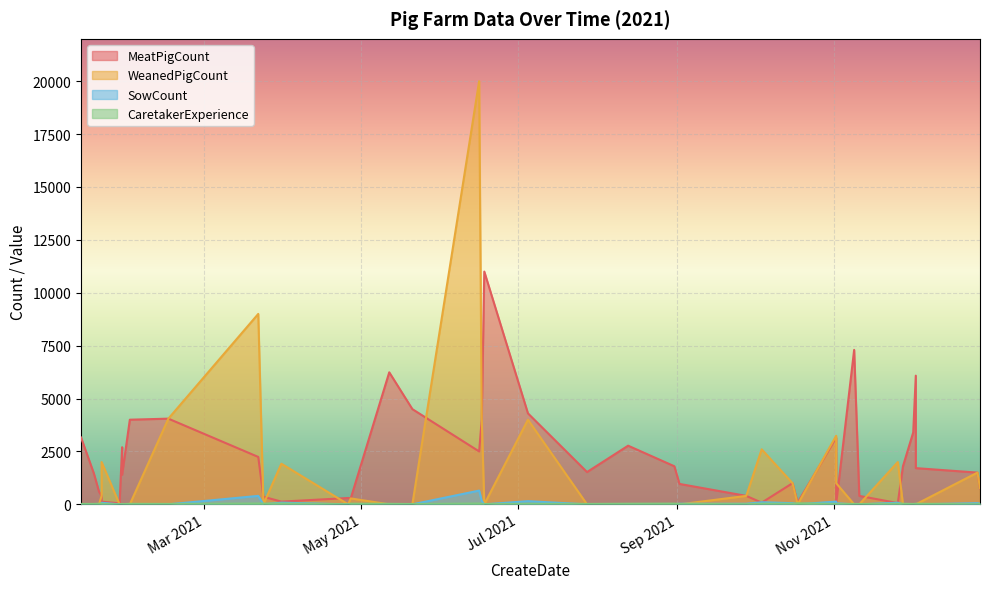

Which series ends up on top after the final intersection of SowCount and CaretakerExperience?

CaretakerExperience